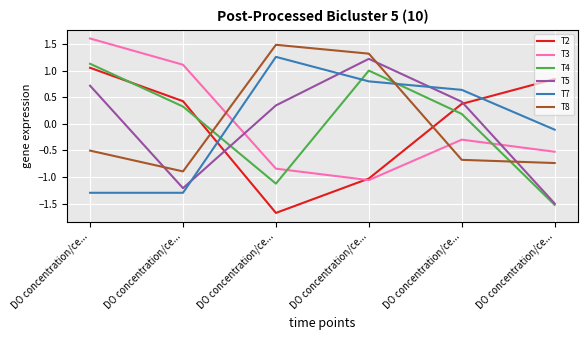

What is the lowest value of the T4 series?

-1.5